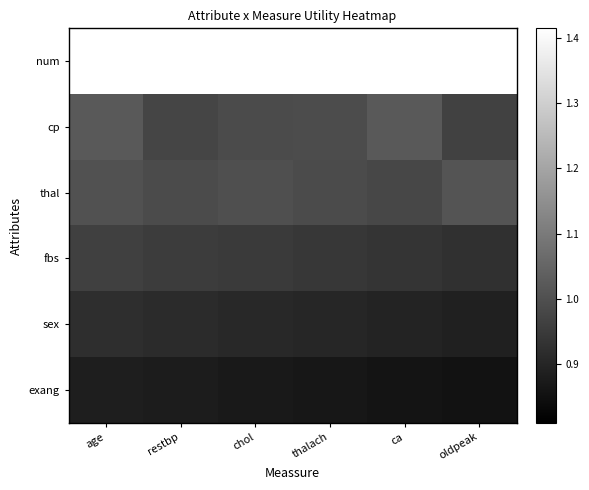

Reading right to left, transcribe all the data shown in this chart.

num: oldpeak=1.4	ca=1.4	thalach=1.4	chol=1.4	restbp=1.4	age=1.4
cp: oldpeak=1.0	ca=1.0	thalach=1.0	chol=1.0	restbp=1.0	age=1.0
thal: oldpeak=1.0	ca=1.0	thalach=1.0	chol=1.0	restbp=1.0	age=1.0
fbs: oldpeak=0.9	ca=0.9	thalach=0.9	chol=0.9	restbp=1.0	age=1.0
sex: oldpeak=0.9	ca=0.9	thalach=0.9	chol=0.9	restbp=0.9	age=0.9
exang: oldpeak=0.9	ca=0.9	thalach=0.9	chol=0.9	restbp=0.9	age=0.9